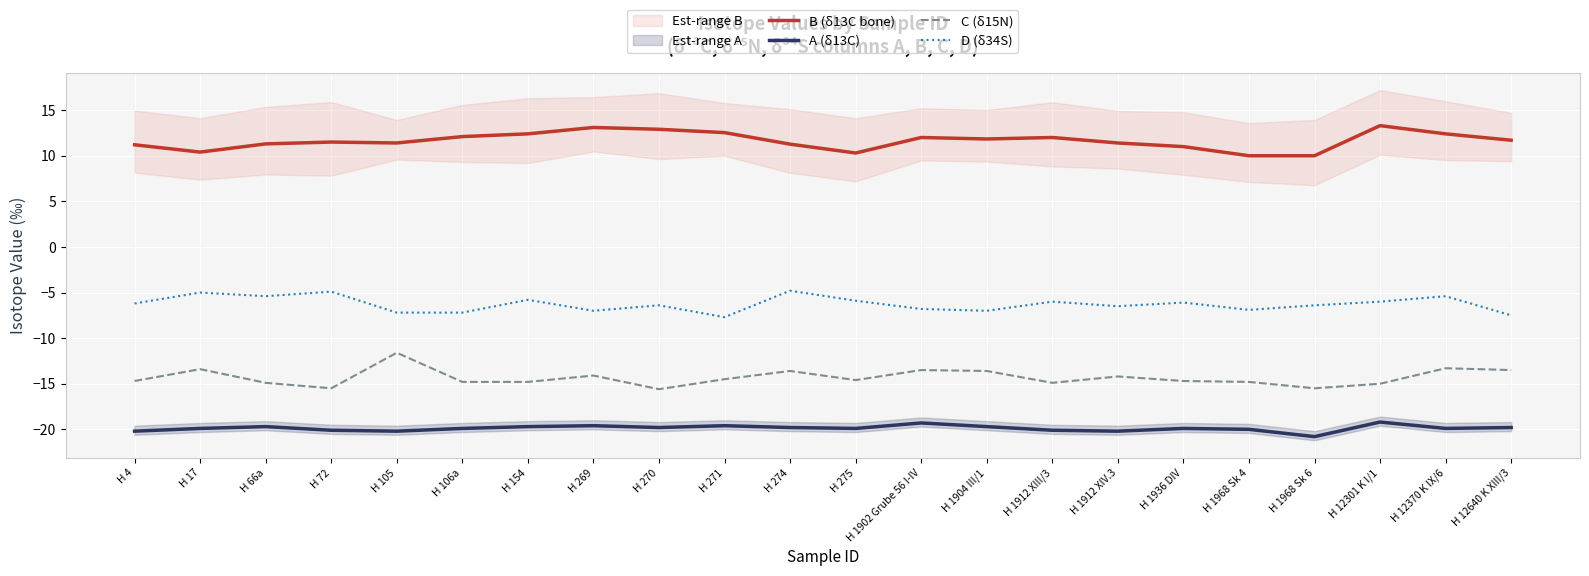

Is it true that B (δ13C bone) equals 11.4 at H 105?

True